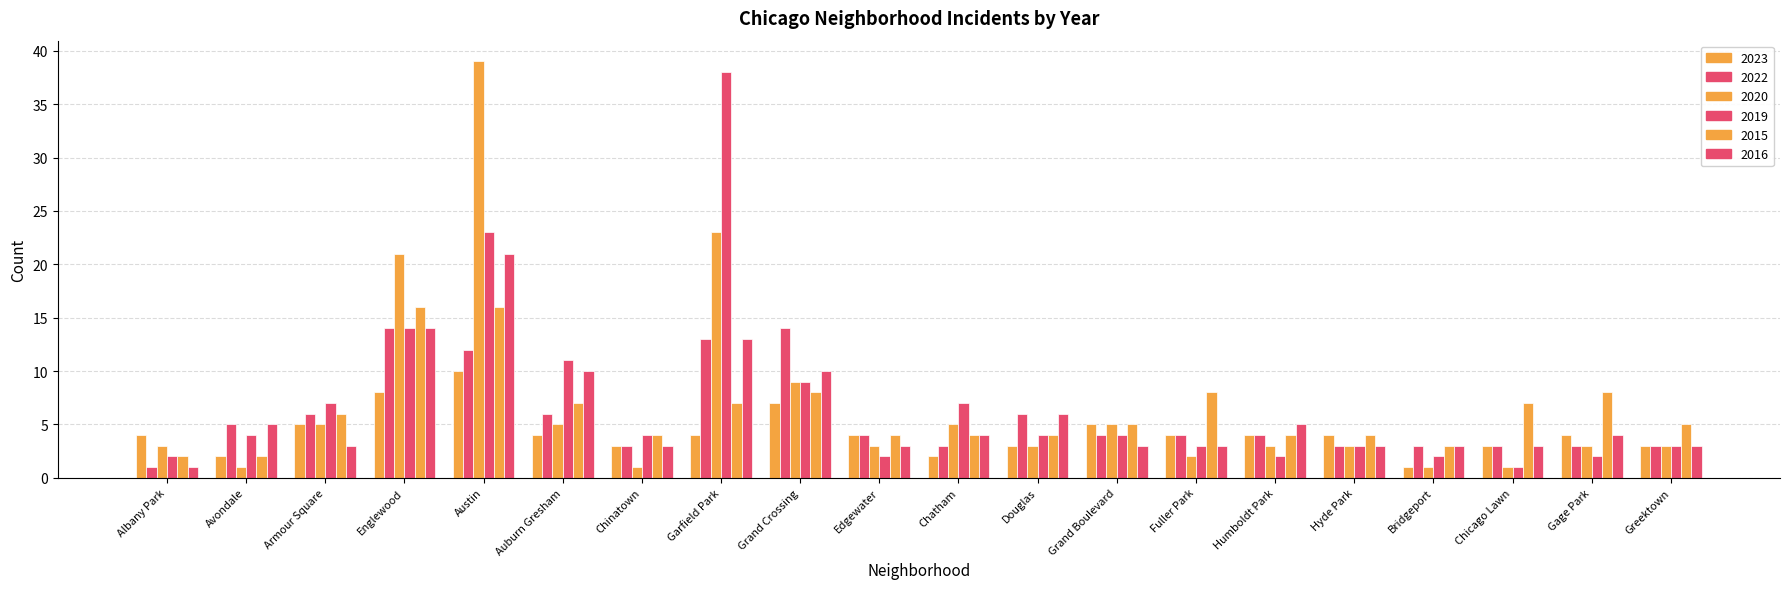

At which category is the sum across all series the highest?

Austin